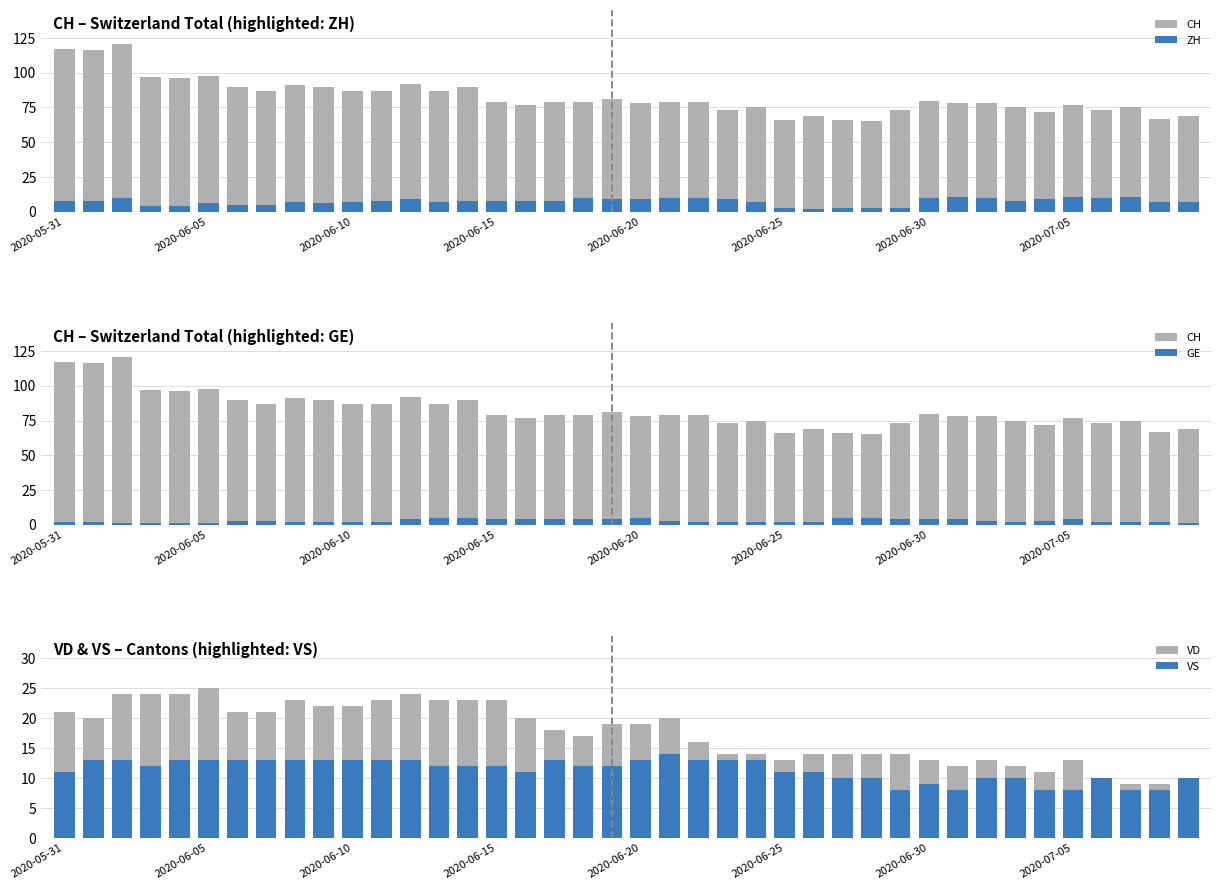

How many groups of bars are there?

40